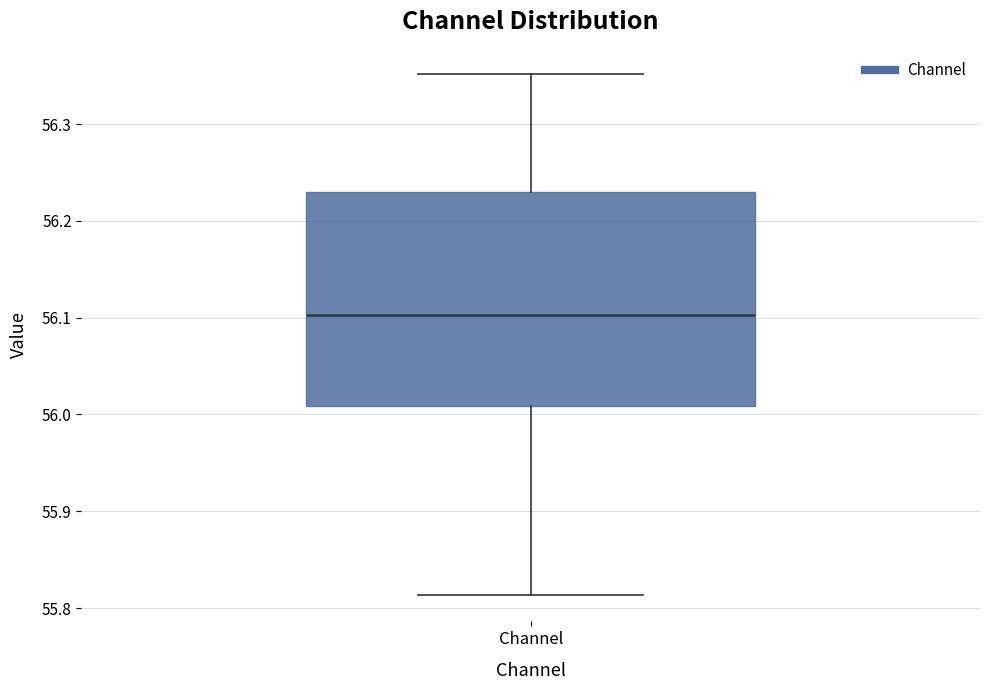

Where does the lower whisker of the box for Channel end on the y-axis? The values are not printed on the chart, so give them approximately, as read against the axis.

55.81